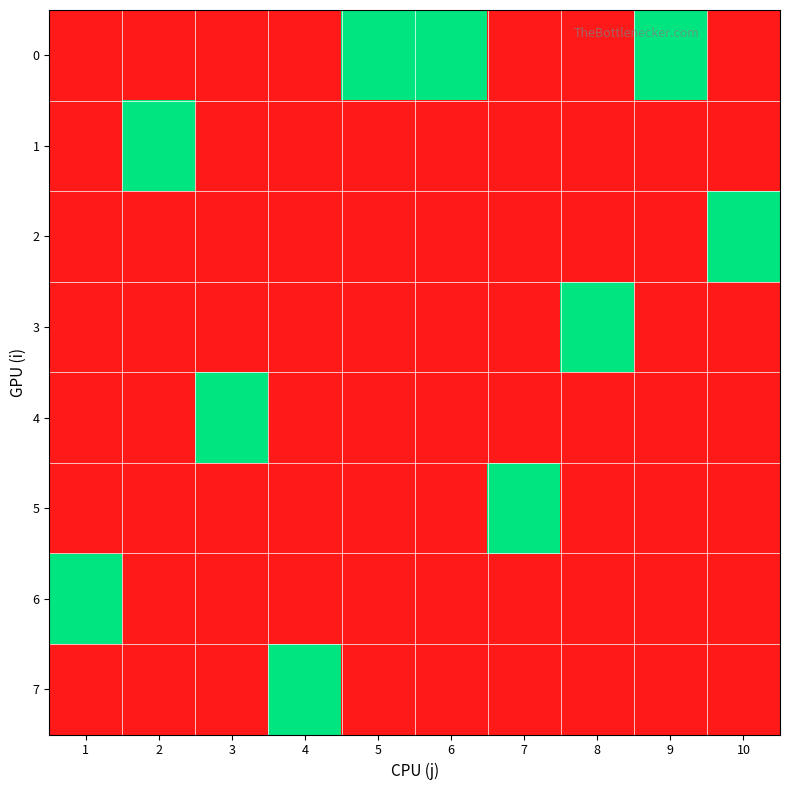

Between 5 and 6, which is larger?

5